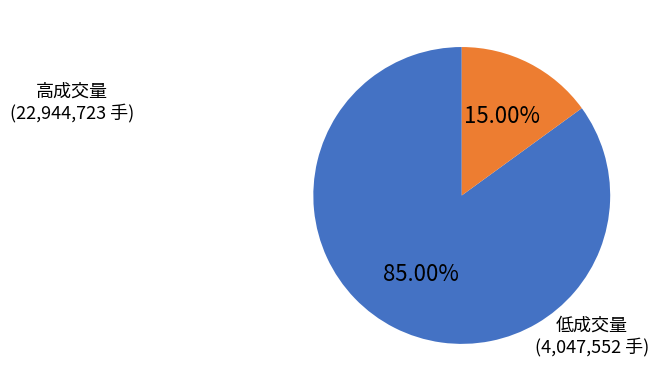

Is there any slice that represents more than half of the pie?

Yes